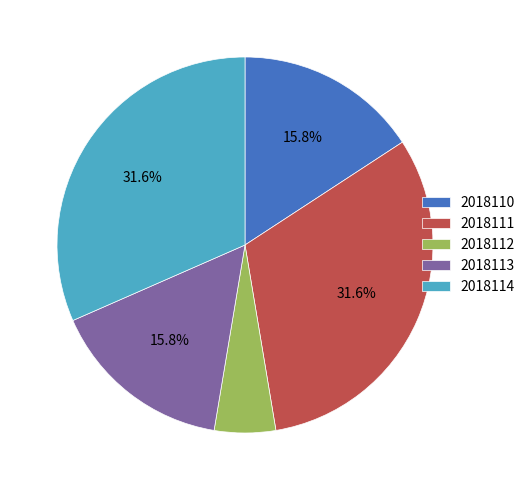

Does 2018111 account for over 50% of the chart?

No